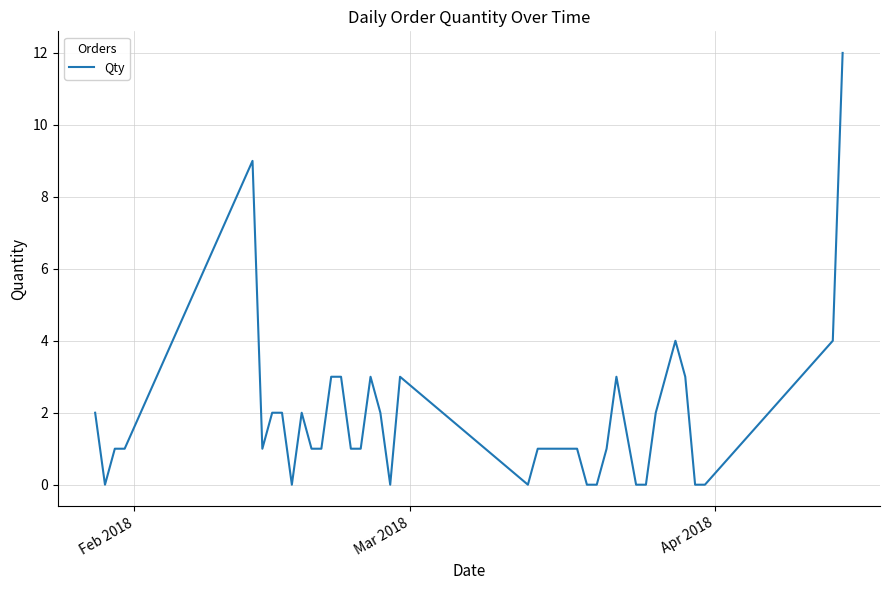

What is the maximum value shown in the chart?

12